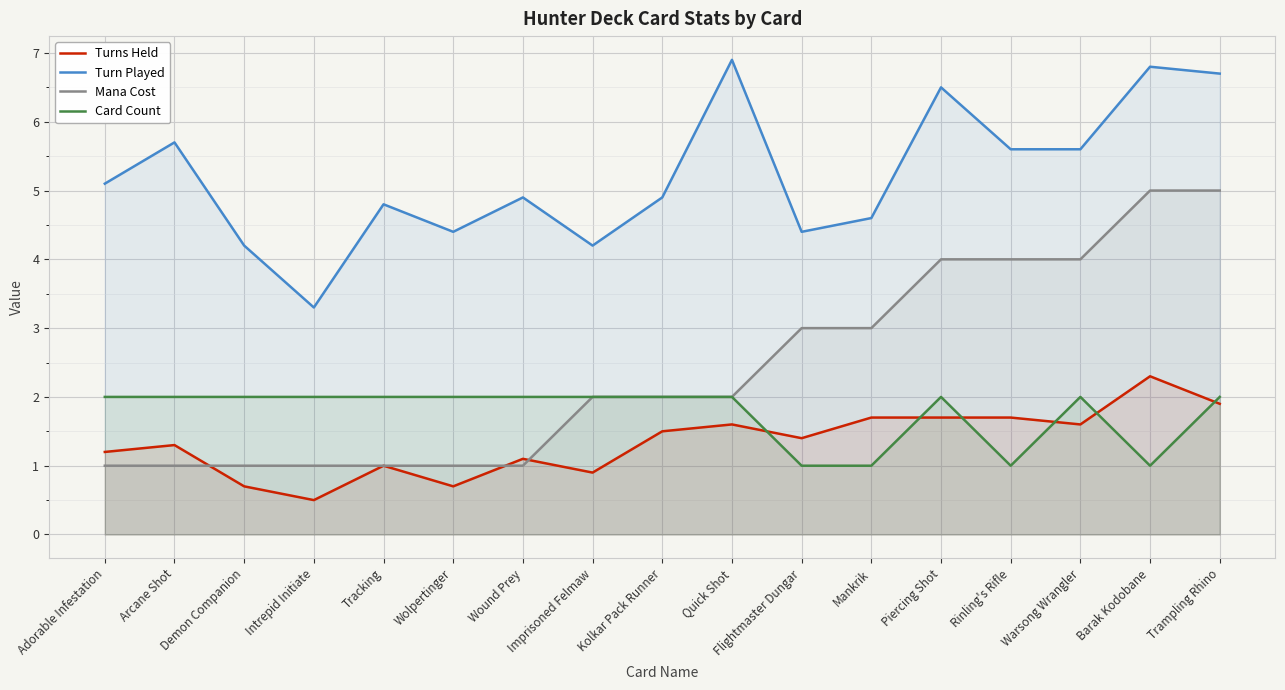

What is the average value of the Turn Played series?

5.2